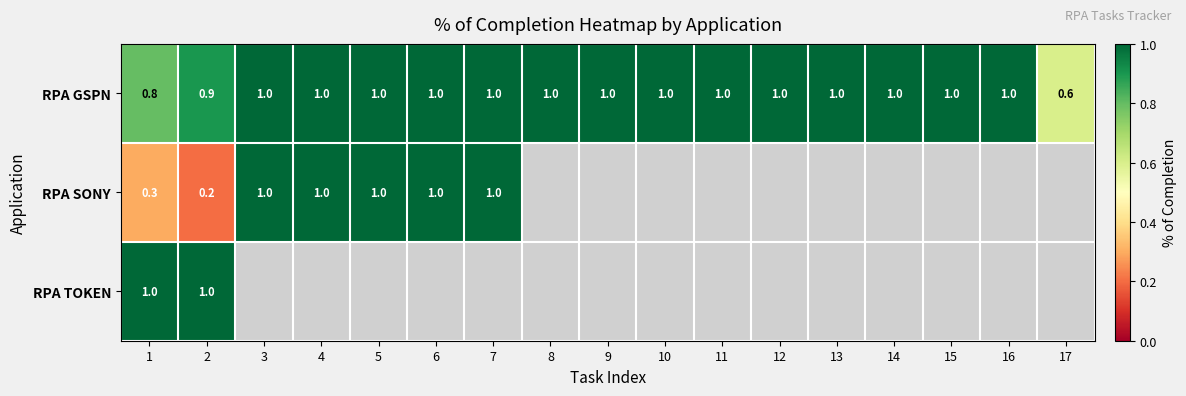

Count the RPA GSPN values in the range 1 to 2.

14